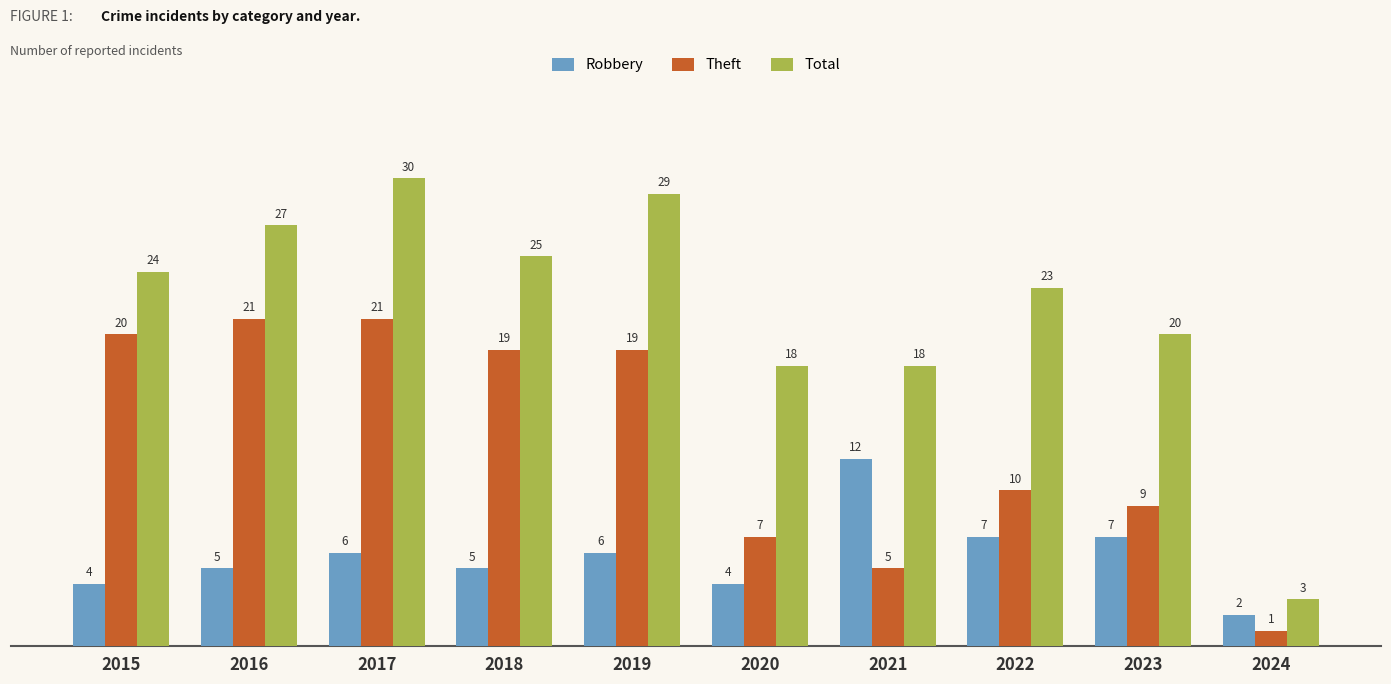

True or false: Total has a value of 25 at 2018.

True